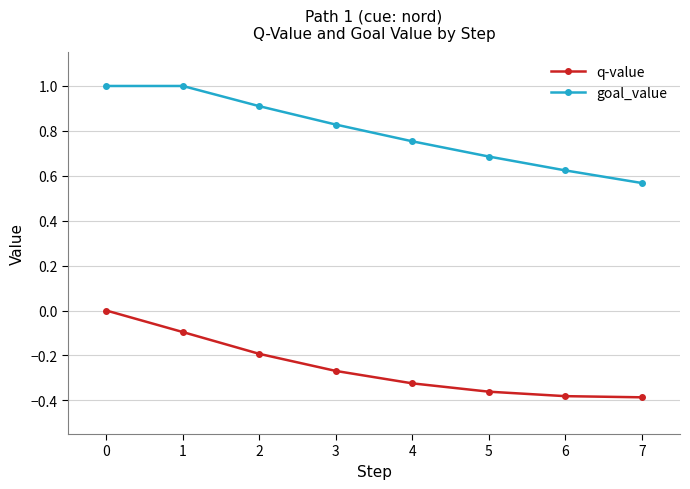

Which series has the widest spread of values?

goal_value